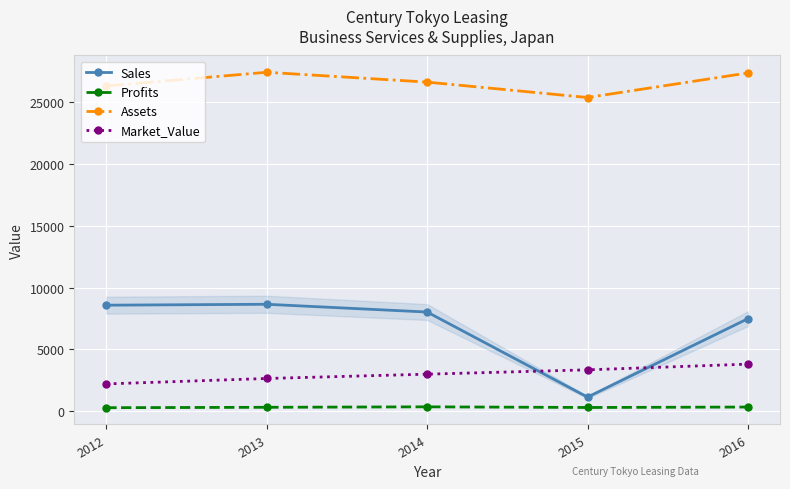

What are all the series names shown in the legend?

Sales, Profits, Assets, Market_Value